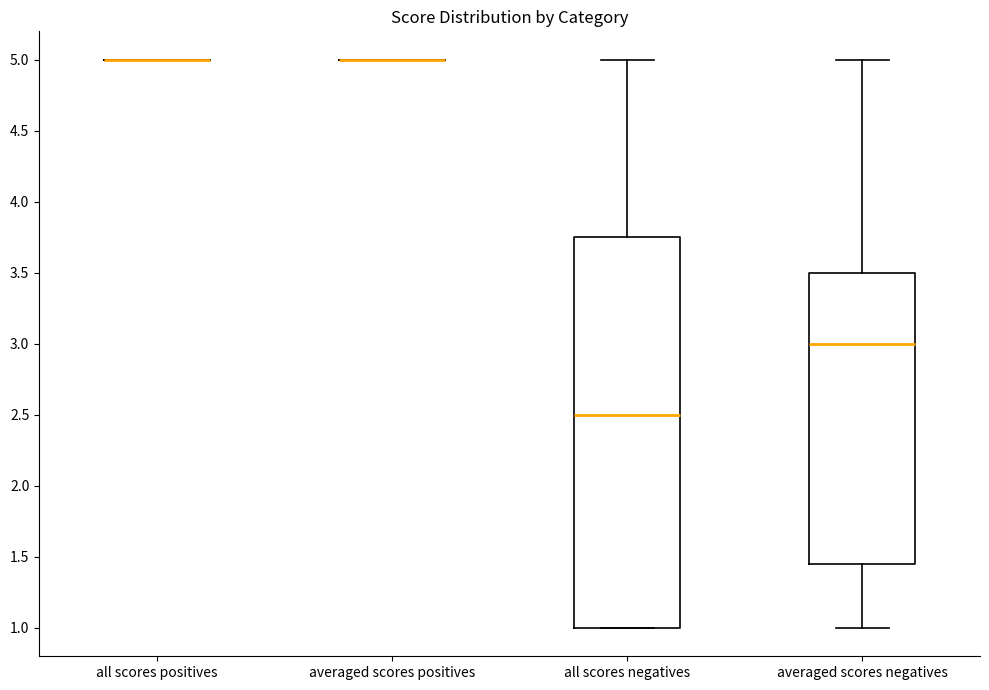

Reading left to right, transcribe this box plot: for each box, give where its median line is, the range the box spans, and where its two whiskers end, as read against the y-axis. The values are not printed on the chart, so give them approximately, as read against the axis.

all scores positives: box collapsed to a line at 5.00, whiskers 5.00 to 5.00
averaged scores positives: box collapsed to a line at 5.00, whiskers 5.00 to 5.00
all scores negatives: median 2.50, box 1.00 to 3.75, whiskers 1.00 to 5.00
averaged scores negatives: median 3.00, box 1.45 to 3.50, whiskers 1.00 to 5.00